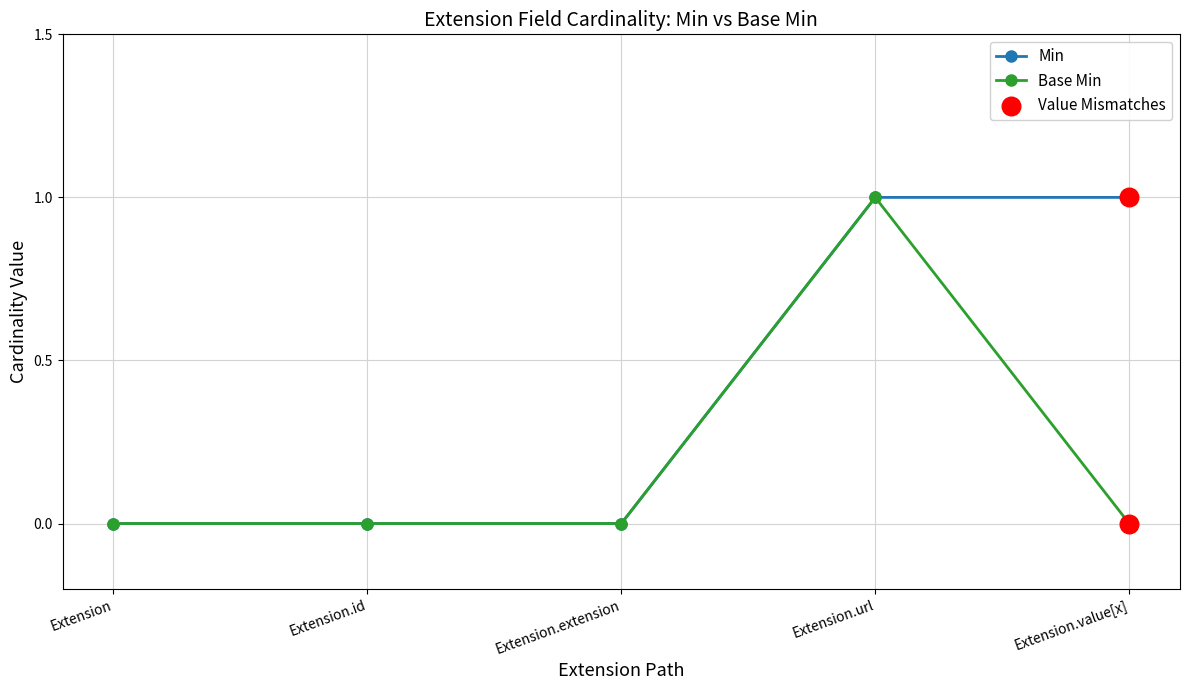

At which category is the sum across all series the highest?

Extension.url